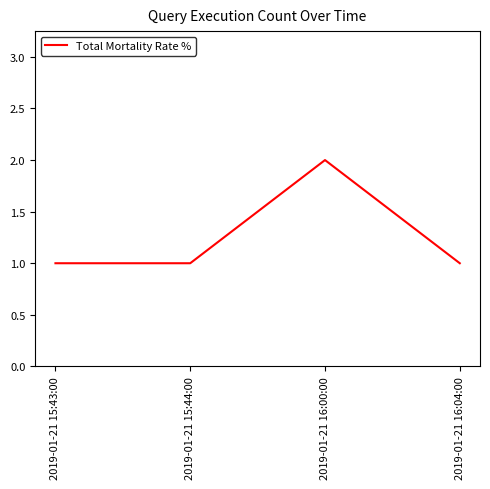

Reading right to left, list all the values displayed in this chart.

1	2	1	1